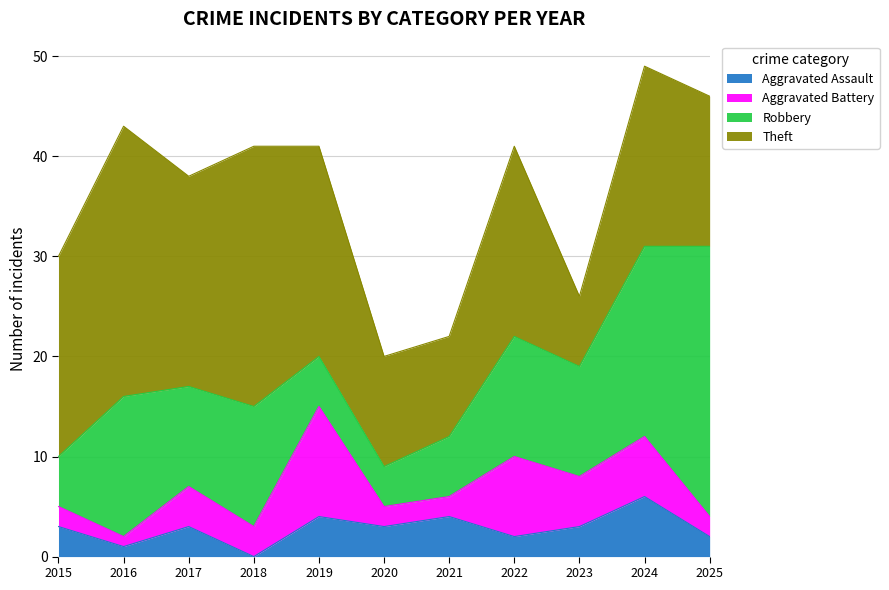

Where do Theft and Robbery first cross each other?

2022 and 2023